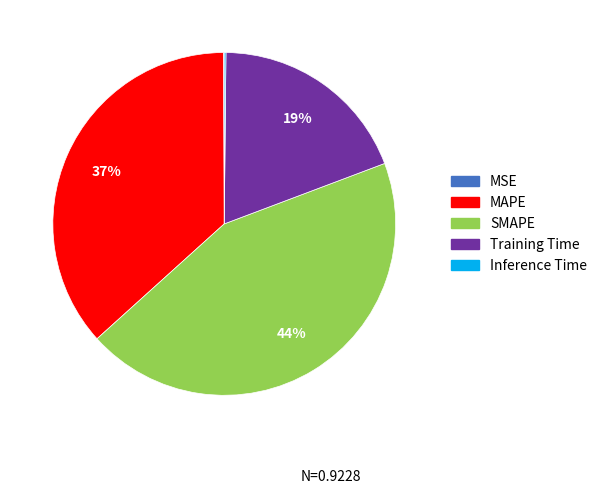

To the nearest percent, what percentage of the pie is SMAPE?

44%